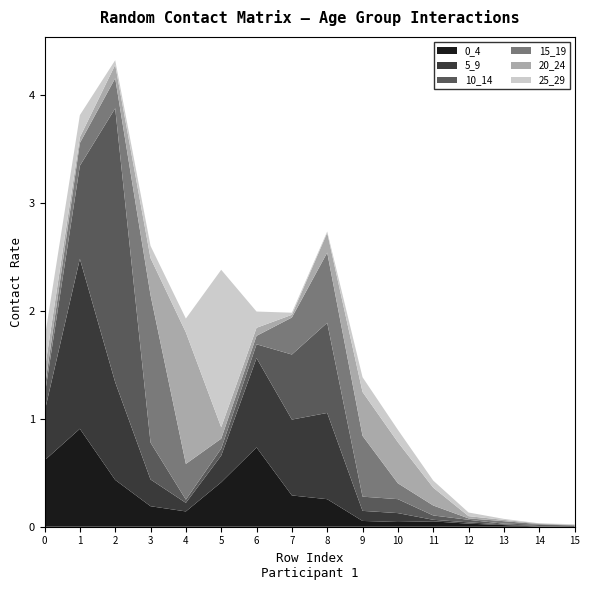

Reading left to right, extract all data points from this chart.

0_4: 0=0.6	1=0.9	2=0.4	3=0.2	4=0.1	5=0.4	6=0.7	7=0.3	8=0.3	9=0.1	10=0.0	11=0.0	12=0.0	13=0.0	14=0.0	15=0.0
5_9: 0=0.4	1=1.6	2=0.9	3=0.2	4=0.1	5=0.2	6=0.8	7=0.7	8=0.8	9=0.1	10=0.1	11=0.0	12=0.0	13=0.0	14=0.0	15=0.0
10_14: 0=0.1	1=0.9	2=2.5	3=0.3	4=0.0	5=0.1	6=0.1	7=0.6	8=0.8	9=0.1	10=0.1	11=0.0	12=0.0	13=0.0	14=0.0	15=0.0
15_19: 0=0.1	1=0.2	2=0.3	3=1.4	4=0.3	5=0.1	6=0.1	7=0.3	8=0.6	9=0.6	10=0.1	11=0.1	12=0.0	13=0.0	14=0.0	15=0.0
20_24: 0=0.2	1=0.1	2=0.1	3=0.3	4=1.2	5=0.1	6=0.1	7=0.0	8=0.2	9=0.4	10=0.4	11=0.2	12=0.0	13=0.0	14=0.0	15=0.0
25_29: 0=0.3	1=0.2	2=0.0	3=0.1	4=0.1	5=1.5	6=0.2	7=0.0	8=0.0	9=0.1	10=0.1	11=0.1	12=0.0	13=0.0	14=0.0	15=0.0